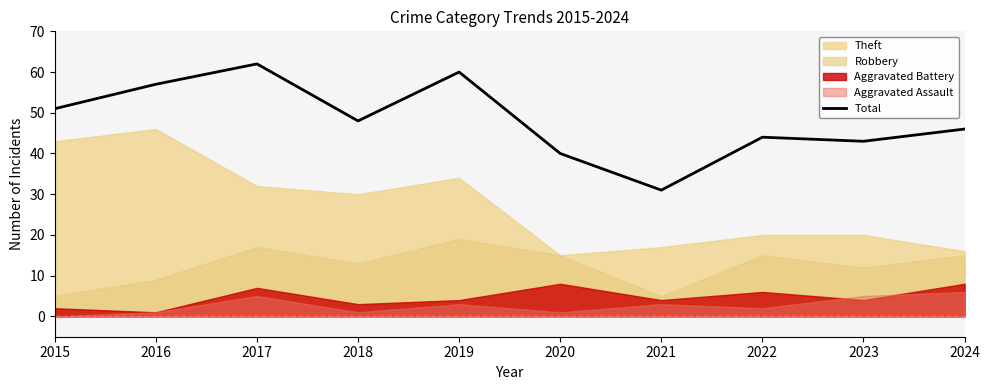

What is the greatest value displayed?

62